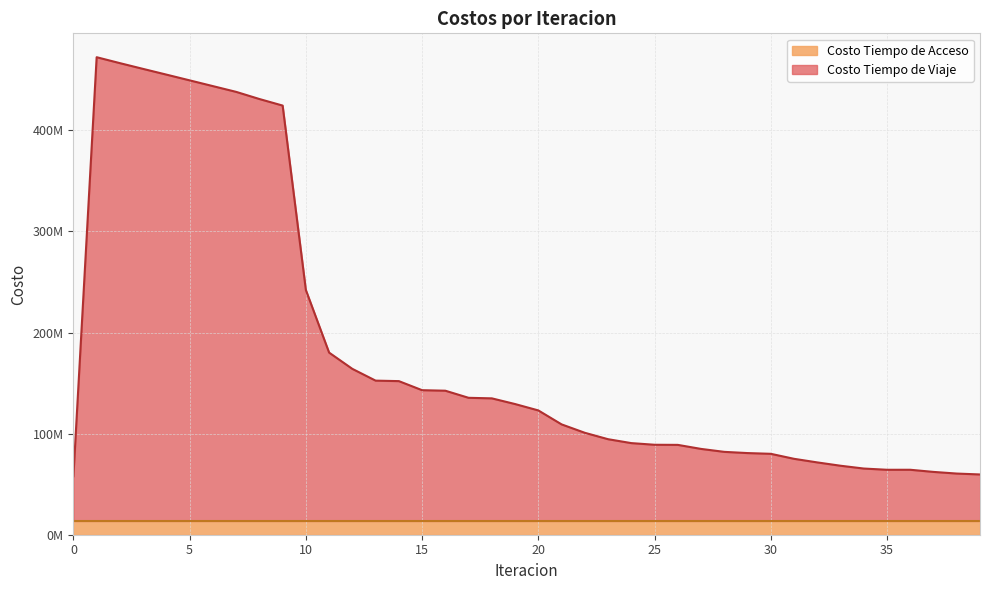

What is the average value?

182220912.1